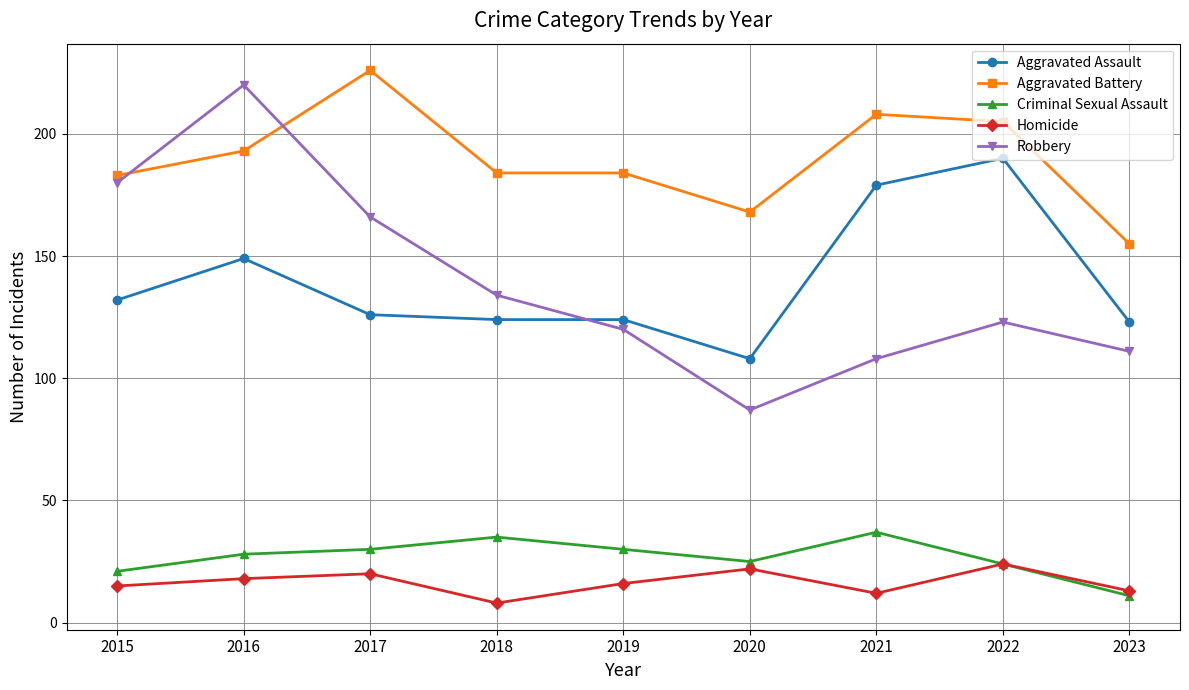

What is the lowest value of the Aggravated Battery series?

155